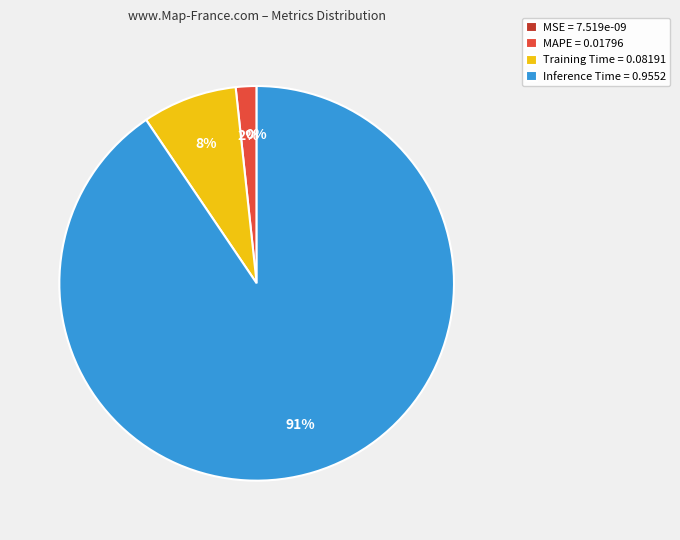

Does Inference Time account for over 50% of the chart?

Yes